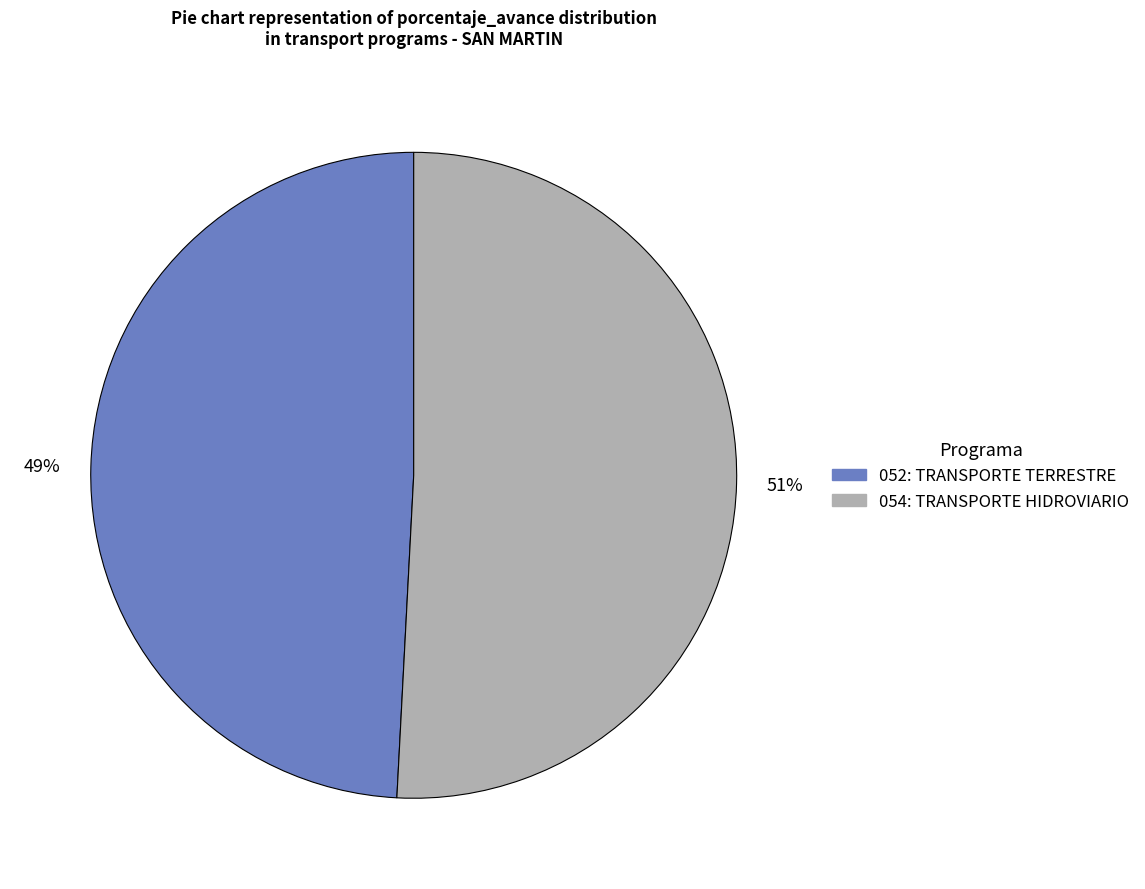

To the nearest percent, what is the difference between the largest and smallest slice percentages?

2%